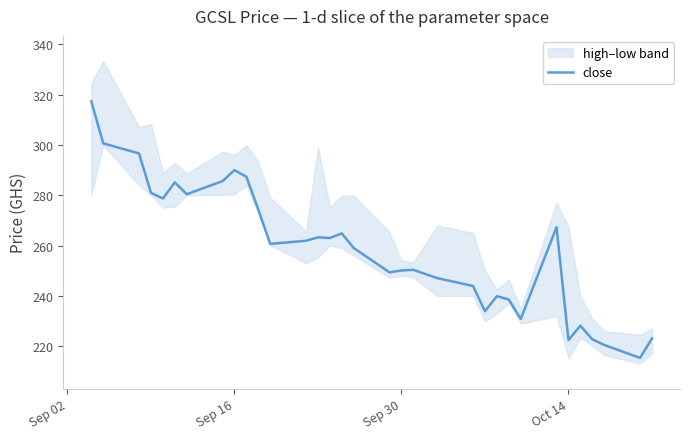

Is it true that close equals 171.5 at Sep 16?

False